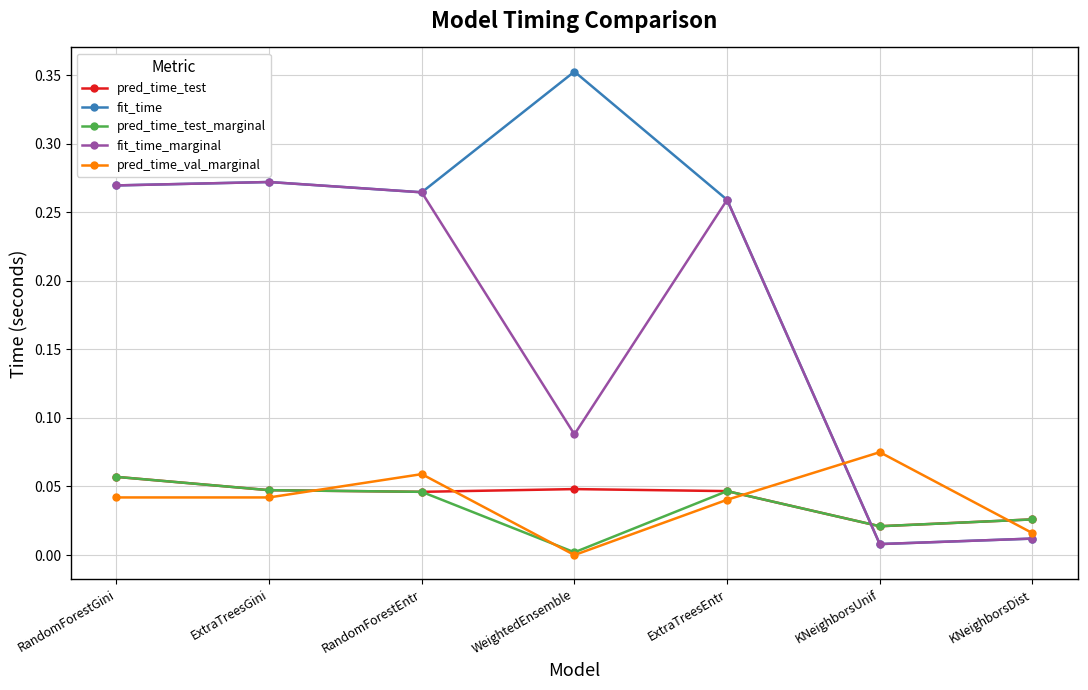

How many intersections are there between pred_time_test and fit_time?

1